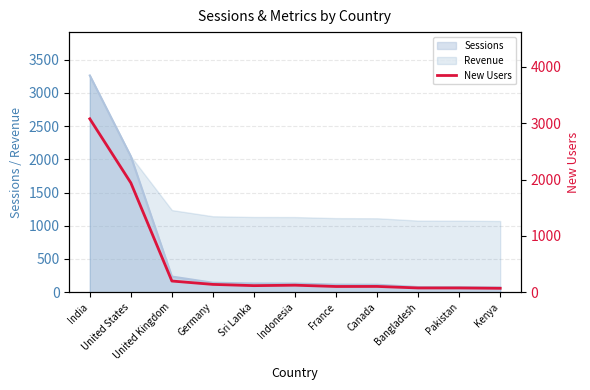

How many data points are above 117?

5